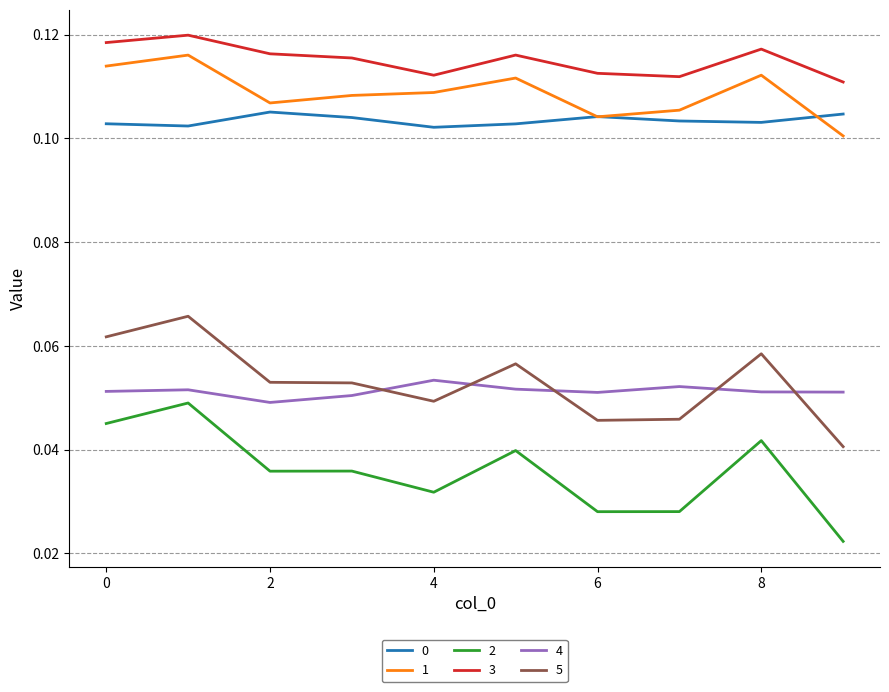

True or false: 0 and 4 cross at least once.

False